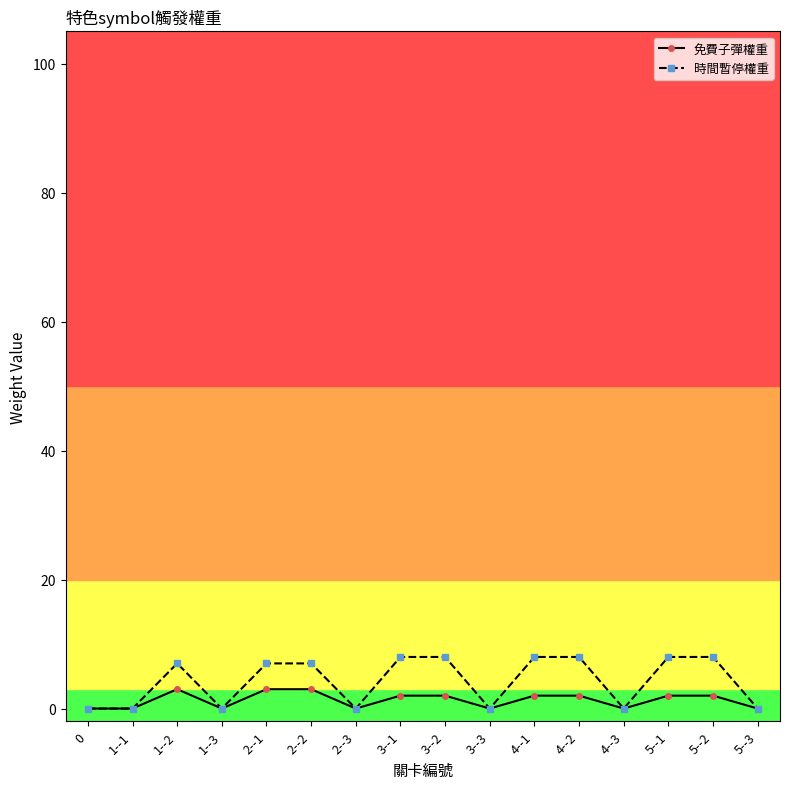

Which series changed the most between 1--2 and 4--3?

時間暫停權重